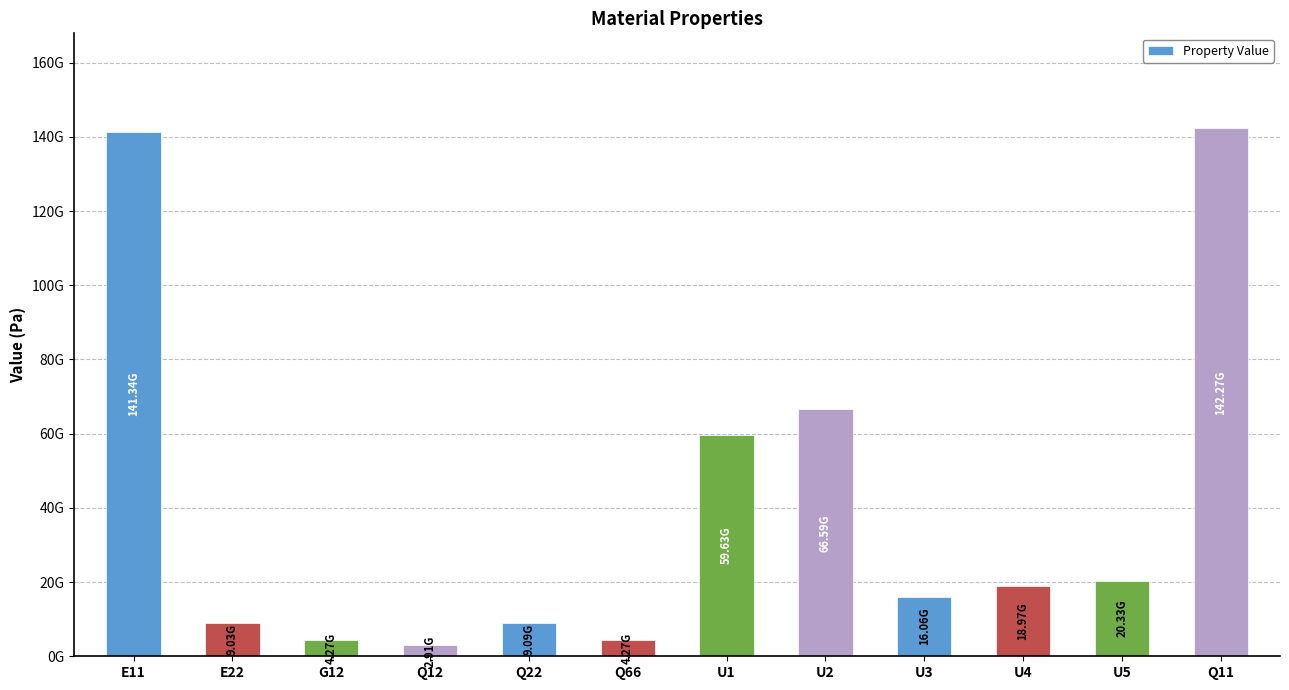

Where is the data nearest to the value 72591281997?

U2